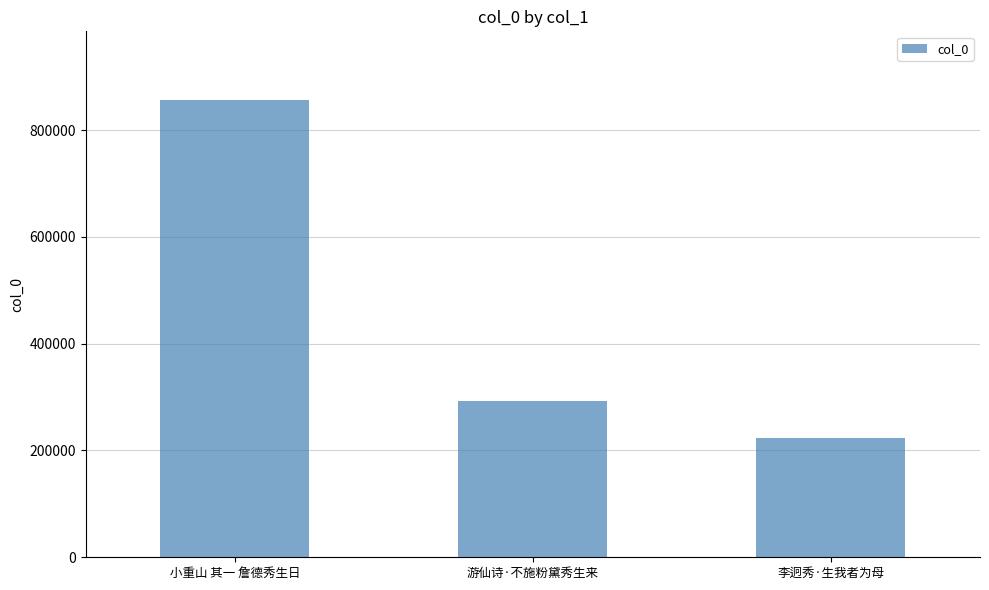

List the labels in order of value, largest first.

小重山 其一 詹德秀生日, 游仙诗·不施粉黛秀生来, 李迥秀·生我者为母